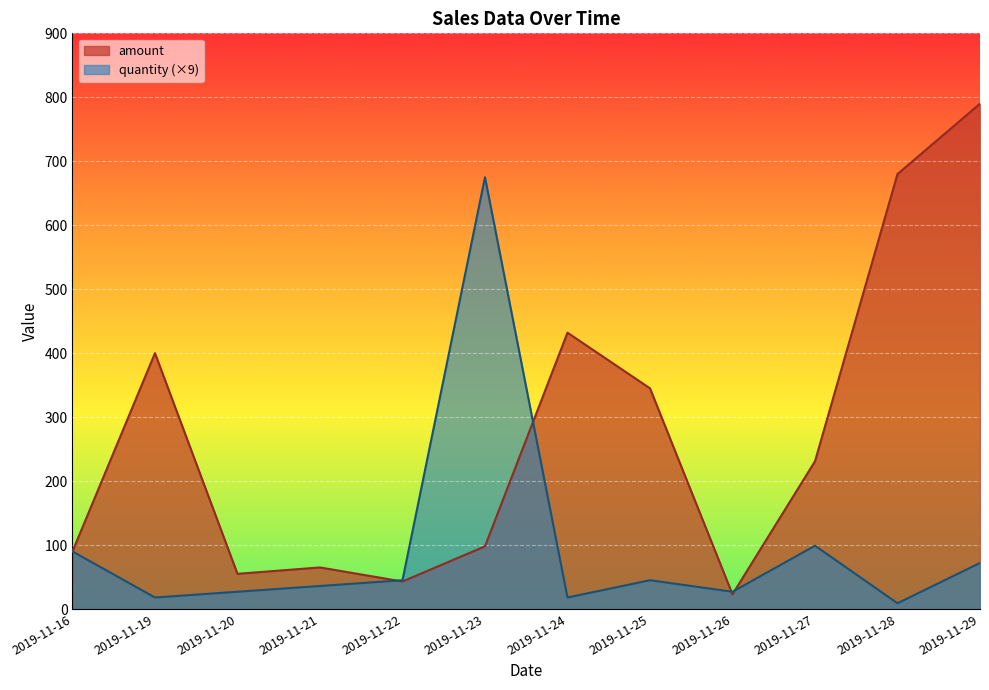

How many distinct data groups are displayed?

2